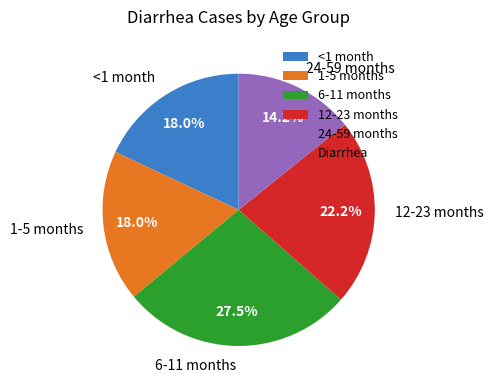

Is the sum of 6-11 months and <1 month greater than half?

No